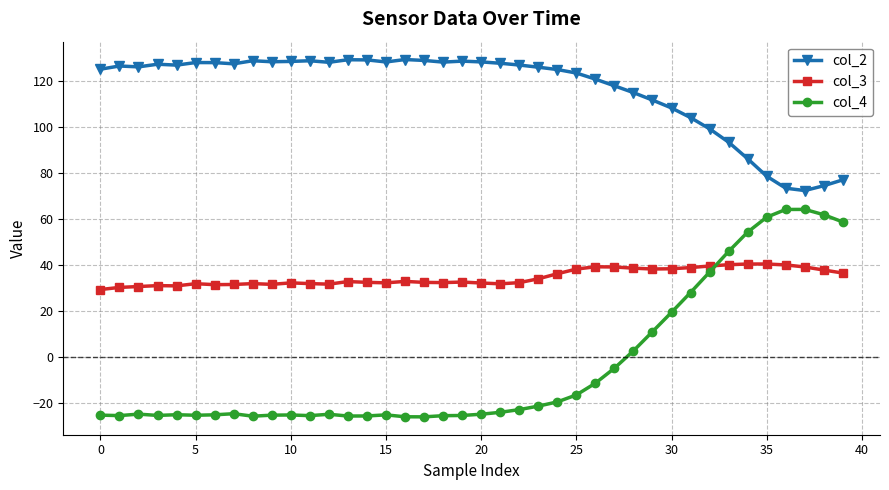

True or false: col_4 has more than 1 interior local peaks.

True